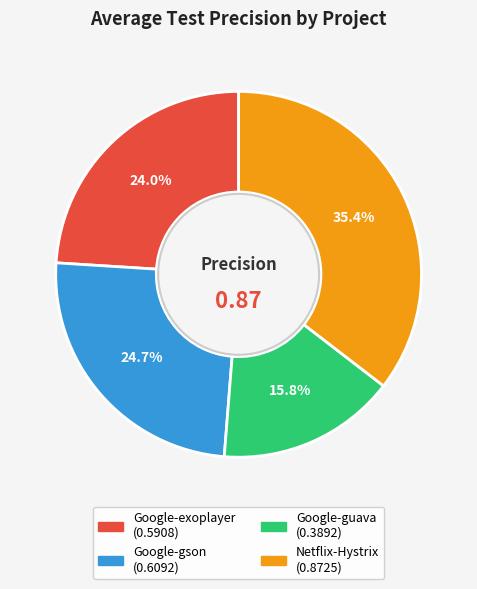

Is the sum of Google-exoplayer and Google-guava greater than half?

No